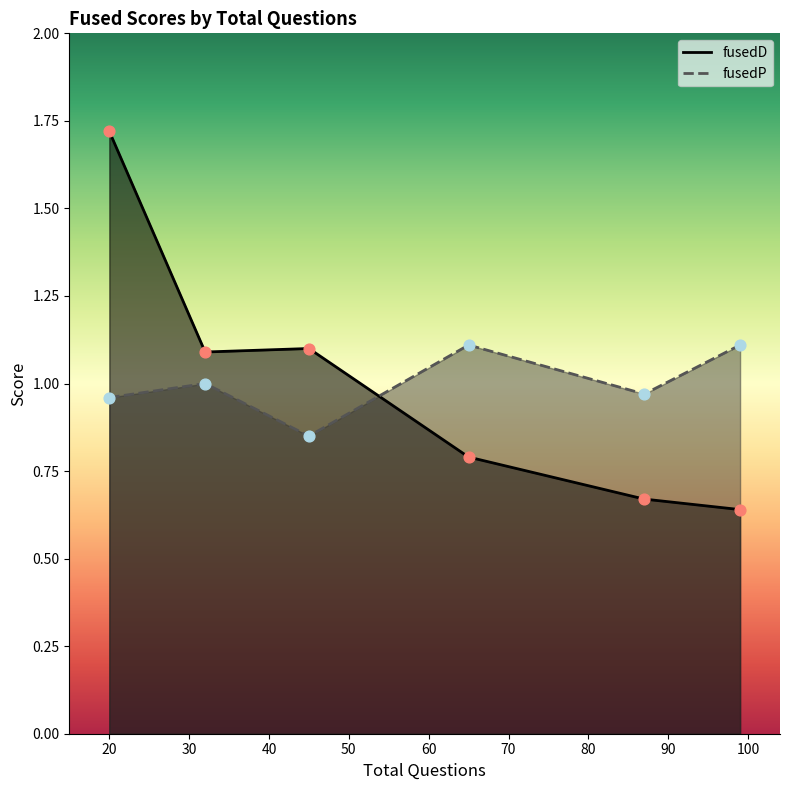

Which series reaches the maximum Y coordinate?

fusedD